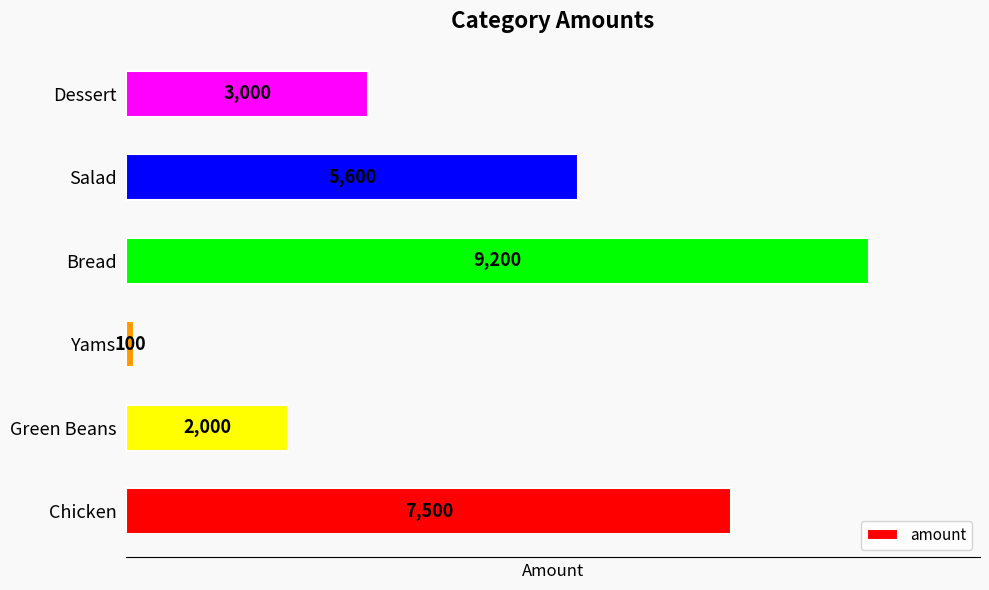

True or false: the data shows 3120 at Green Beans.

False